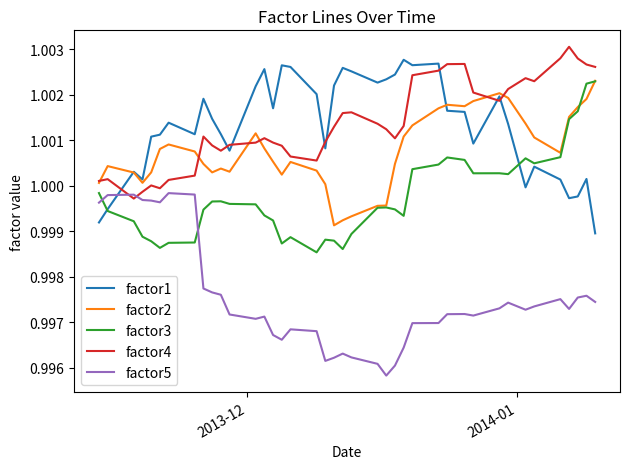

True or false: factor4 and factor3 cross at least once.

False